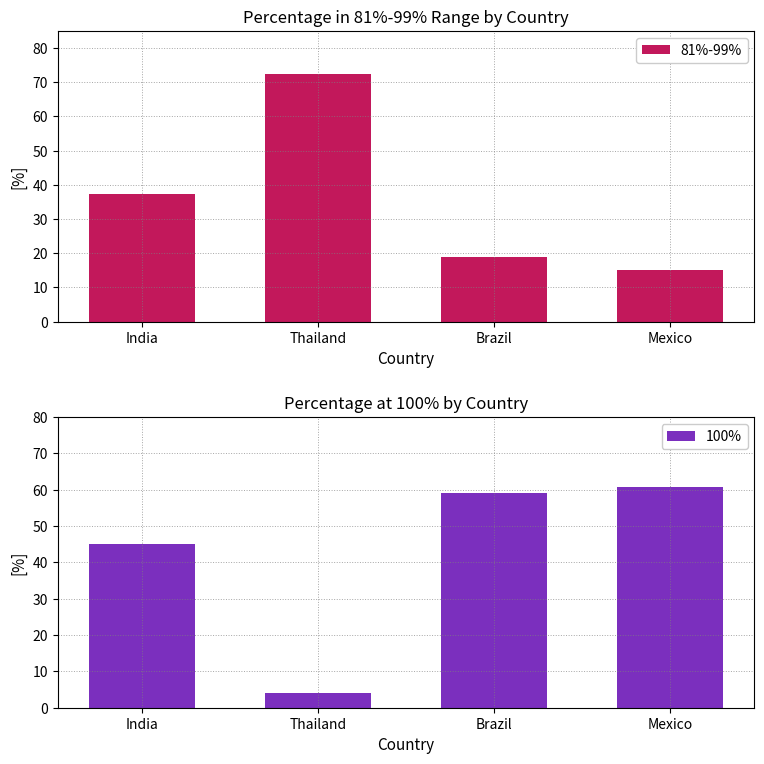

Is the value of 100% at Brazil greater than the value of 81%-99% at India?

Yes